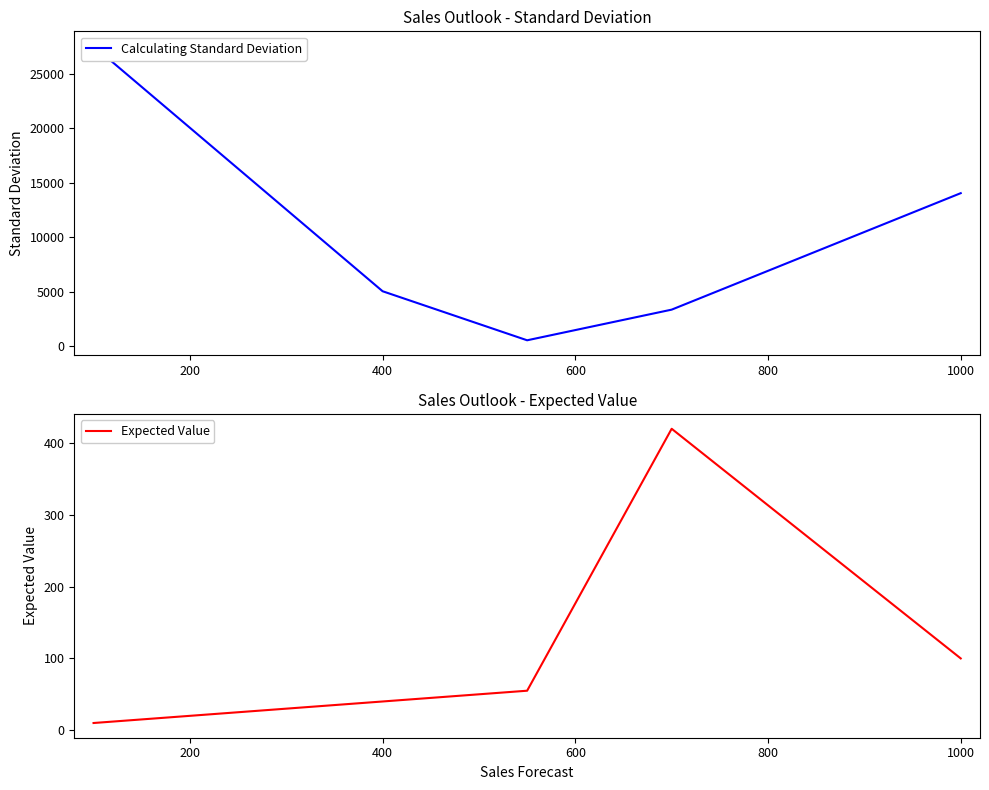

At how many categories does at least one series exceed 9802?

2